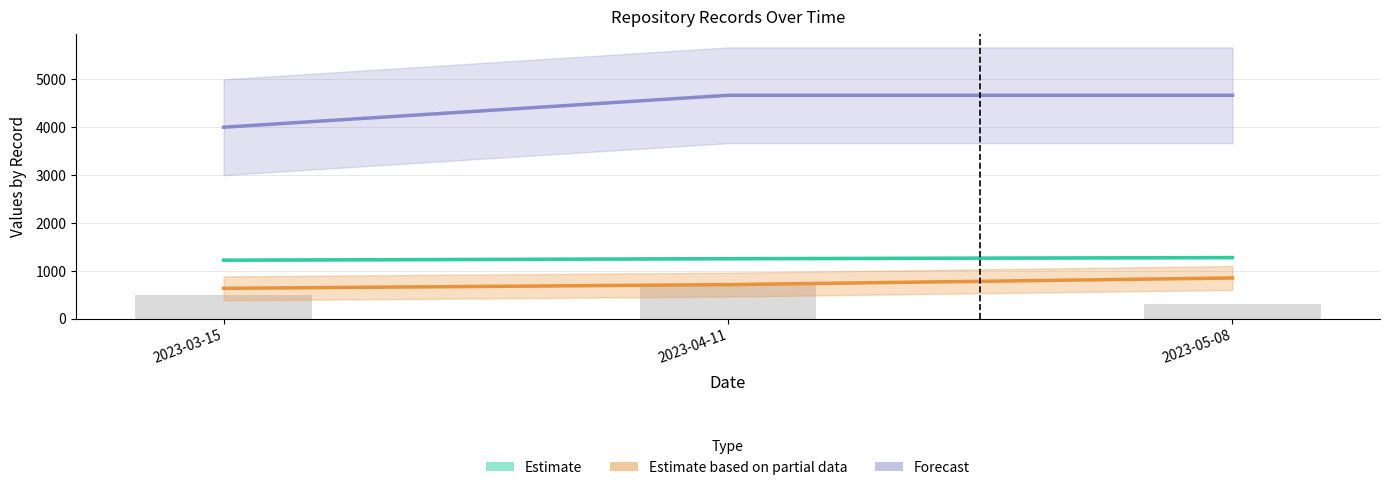

At which category is the sum across all series the highest?

2023-05-08